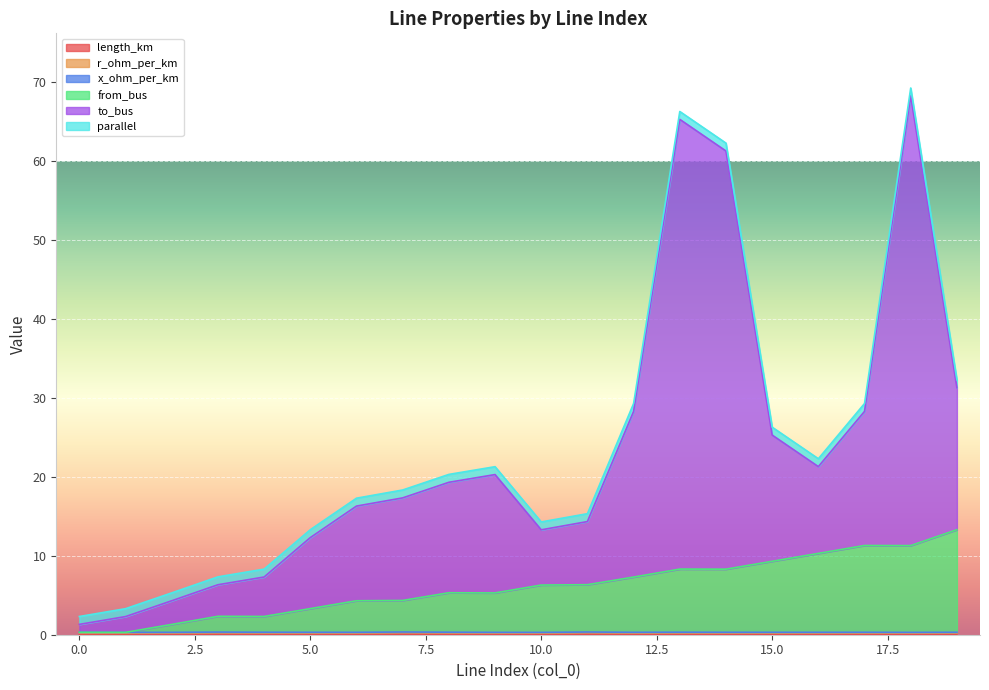

Is it true that to_bus equals 20.5 at 13?

False